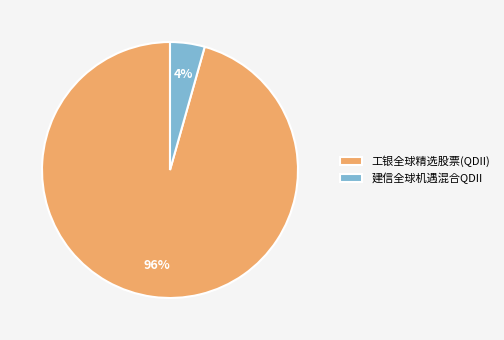

Which has a higher value, 建信全球机遇混合QDII or 工银全球精选股票(QDII)?

工银全球精选股票(QDII)